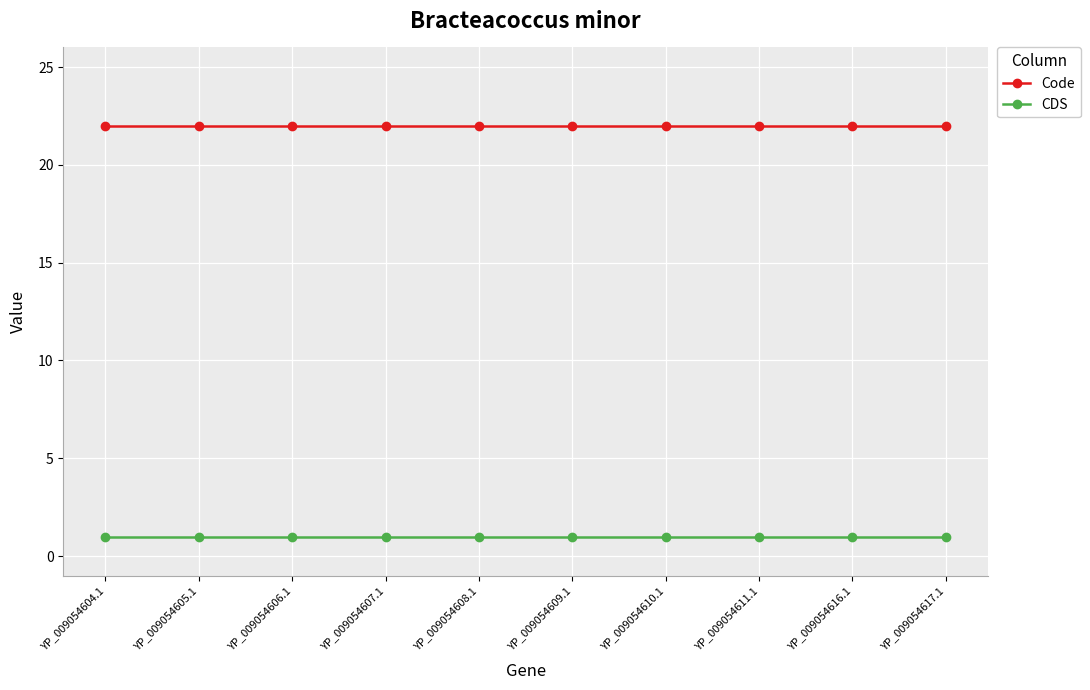

Reading left to right, extract all data points from this chart.

Code: YP_009054604.1=22	YP_009054605.1=22	YP_009054606.1=22	YP_009054607.1=22	YP_009054608.1=22	YP_009054609.1=22	YP_009054610.1=22	YP_009054611.1=22	YP_009054616.1=22	YP_009054617.1=22
CDS: YP_009054604.1=1	YP_009054605.1=1	YP_009054606.1=1	YP_009054607.1=1	YP_009054608.1=1	YP_009054609.1=1	YP_009054610.1=1	YP_009054611.1=1	YP_009054616.1=1	YP_009054617.1=1